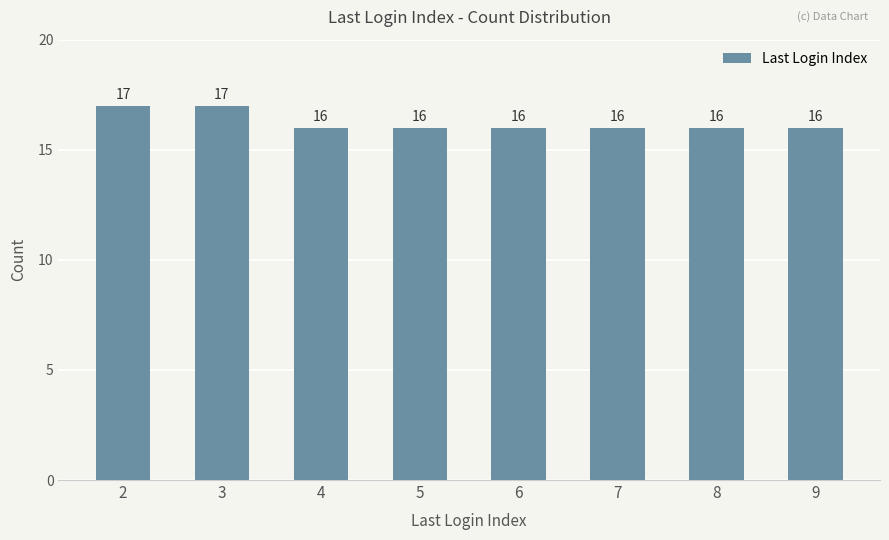

What is the sum of all values?

130